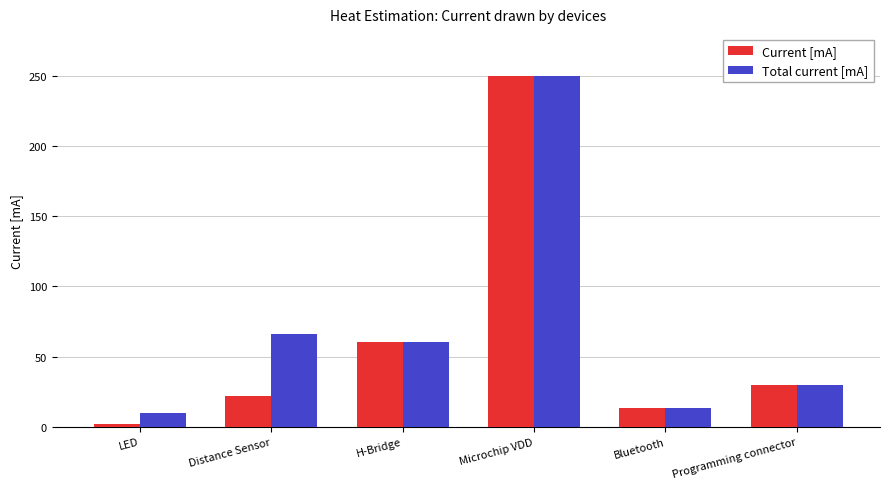

What is the lowest value of the Current [mA] series?

2